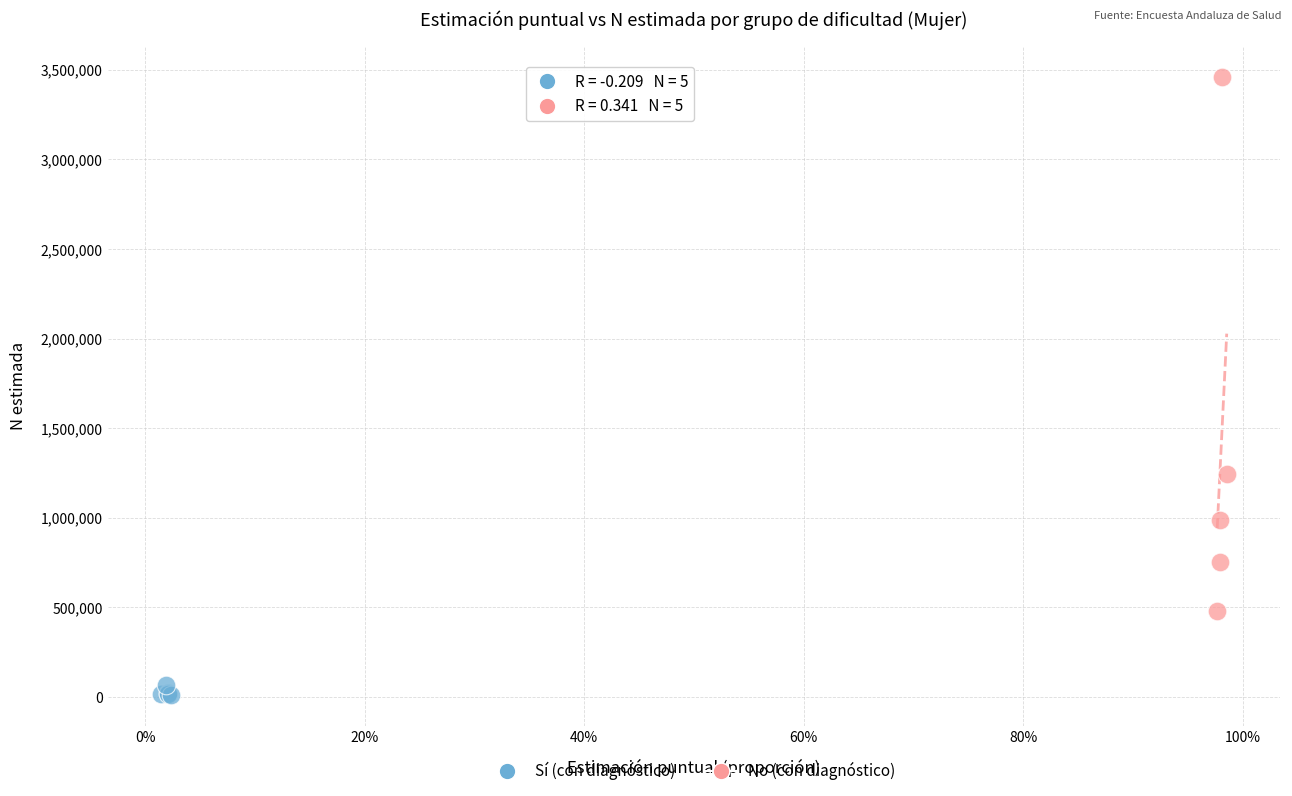

Which series contains the lowest Y value?

Sí (con diagnóstico)